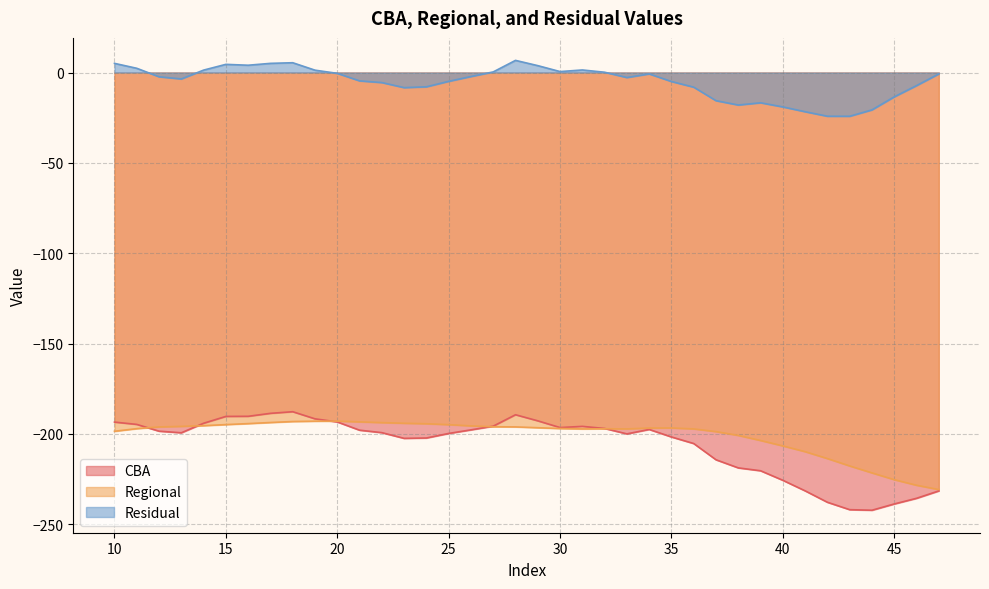

Rank the series by their maximum value, from highest to lowest.

Residual, CBA, Regional